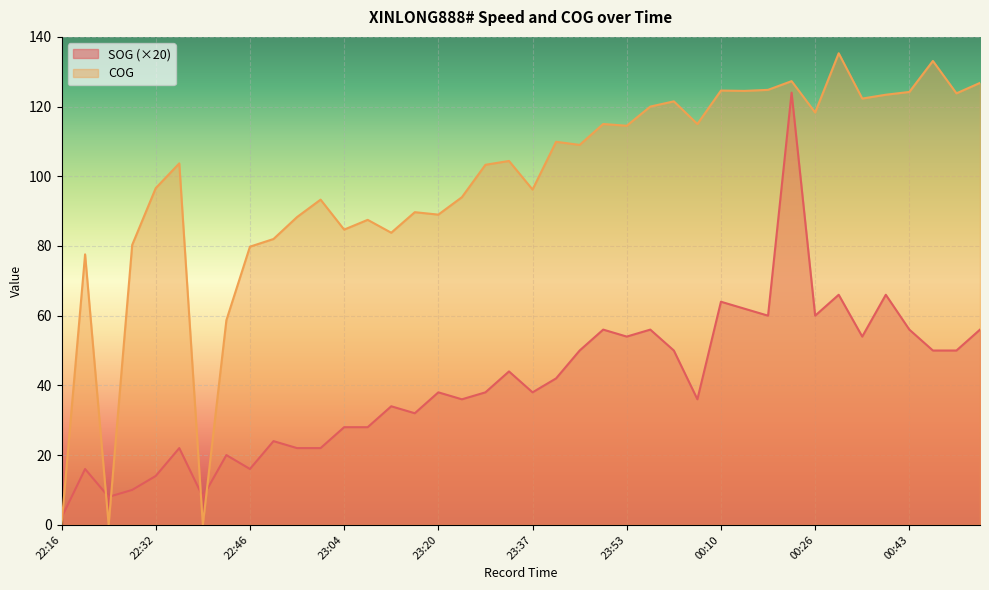

At how many categories does at least one series exceed 123?

10